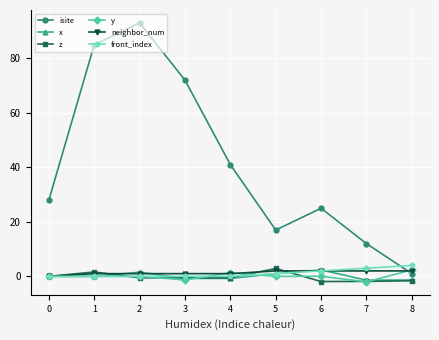

What is the total value across all series at 5?

23.9